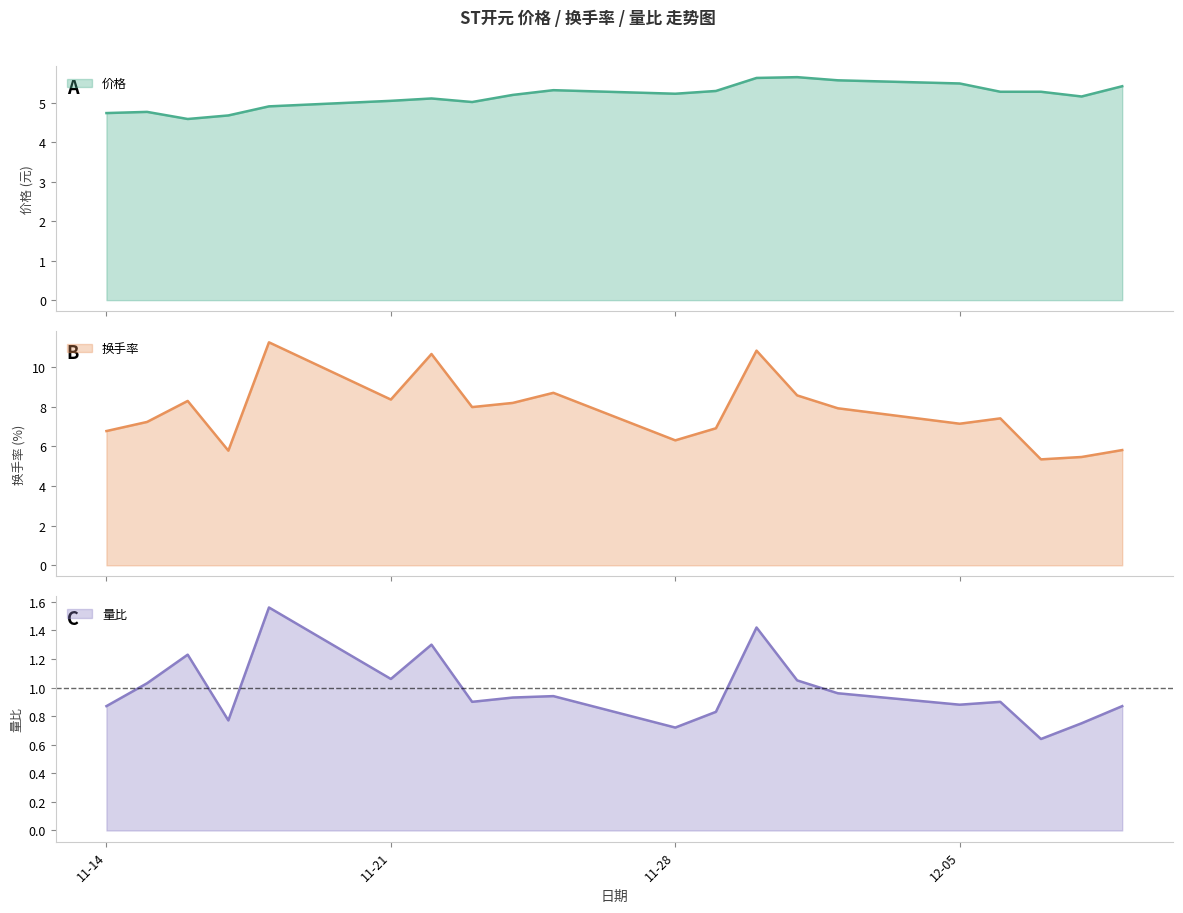

What are all the series names shown in the legend?

价格, 换手率, 量比